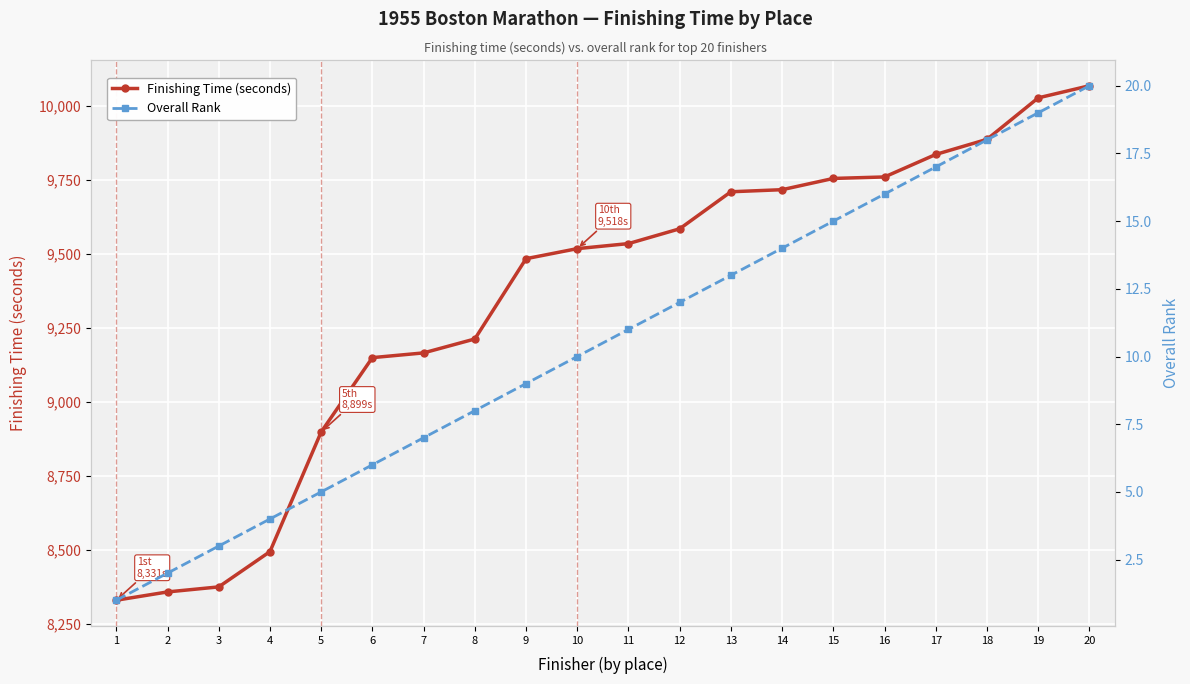

Reading left to right, transcribe all the data shown in this chart.

Finishing Time (seconds): 1=8331	2=8359	3=8376	4=8495	5=8899	6=9150	7=9166	8=9213	9=9484	10=9518	11=9535	12=9585	13=9710	14=9717	15=9755	16=9760	17=9836	18=9887	19=10027	20=10068
Overall Rank: 1=1	2=2	3=3	4=4	5=5	6=6	7=7	8=8	9=9	10=10	11=11	12=12	13=13	14=14	15=15	16=16	17=17	18=18	19=19	20=20